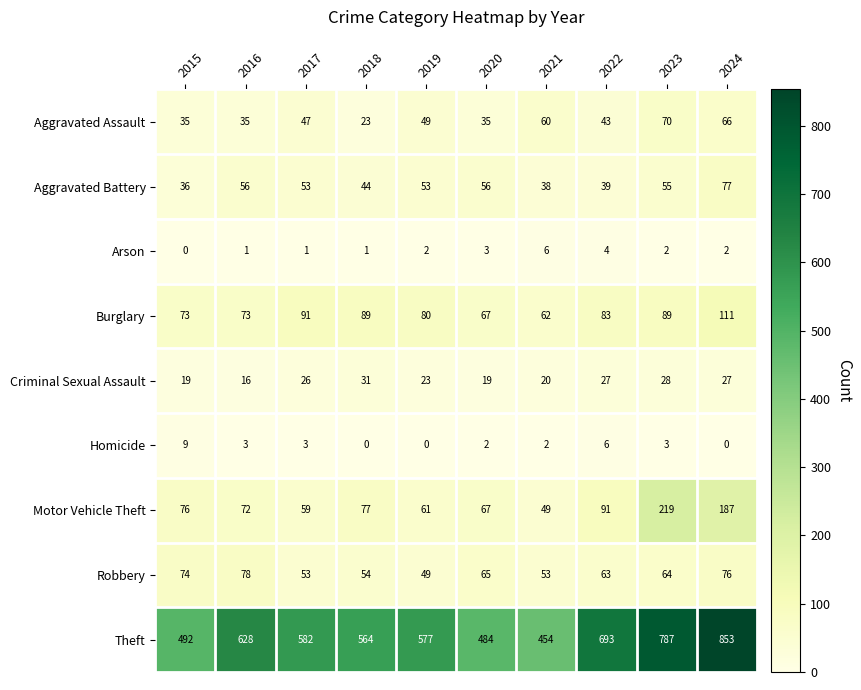

What value does the Motor Vehicle Theft series have at 2022, to the nearest 10?

90